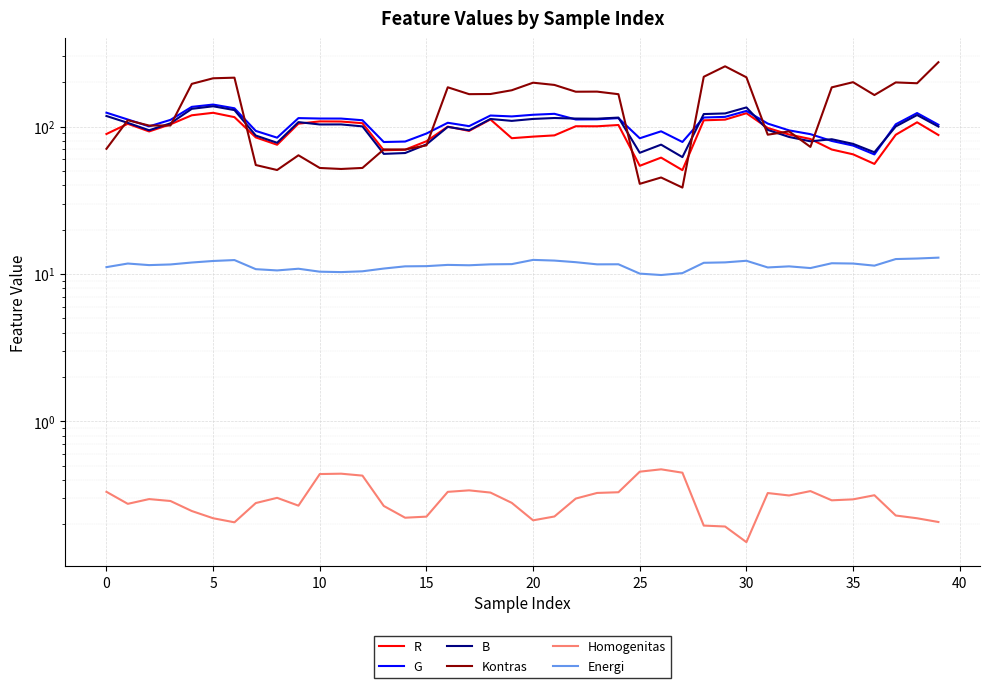

Reading left to right, transcribe all the data shown in this chart.

R: 89.1	104.4	92.7	103.6	119.3	124.1	115.9	84.4	75.3	104.7	108.5	108.3	105.4	69.1	69.7	79.5	99.9	93.5	111.8	83.4	85.5	87.2	100.6	100.5	102.5	54.2	61.6	50.7	110.3	111.5	123.3	97.9	88.3	82.4	69.9	64.8	55.8	88.0	106.9	87.7
G: 124.2	111.7	100.3	111.1	136.1	141.1	133.1	93.5	84.1	114.2	113.4	113.4	110.4	78.6	79.2	89.7	106.2	100.7	118.9	117.2	120.3	122.1	111.8	112.0	114.1	83.3	92.9	78.7	115.2	116.4	127.7	104.8	94.3	88.9	79.9	74.3	64.7	103.6	123.6	102.9
B: 118.0	106.0	94.4	105.2	132.0	137.4	129.4	86.9	77.7	107.3	103.4	103.5	100.3	65.3	66.2	75.7	99.5	94.4	112.6	109.3	112.7	114.3	113.4	113.2	115.1	66.4	75.4	62.1	121.6	122.8	134.9	95.0	85.0	79.5	82.1	76.4	67.0	100.2	119.8	100.0
Kontras: 70.7	110.5	101.6	101.8	194.9	212.7	214.7	54.9	50.8	63.9	52.4	51.6	52.4	70.0	69.9	74.6	184.8	166.0	166.4	176.4	198.5	191.7	172.4	172.7	165.9	40.9	45.2	38.6	217.7	256.5	215.9	88.1	92.8	72.8	184.6	200.1	163.7	199.4	196.8	273.4
Homogenitas: 0.3	0.3	0.3	0.3	0.2	0.2	0.2	0.3	0.3	0.3	0.4	0.4	0.4	0.3	0.2	0.2	0.3	0.3	0.3	0.3	0.2	0.2	0.3	0.3	0.3	0.5	0.5	0.4	0.2	0.2	0.2	0.3	0.3	0.3	0.3	0.3	0.3	0.2	0.2	0.2
Energi: 11.1	11.8	11.5	11.6	12.0	12.3	12.4	10.8	10.6	10.9	10.4	10.3	10.4	10.9	11.3	11.3	11.5	11.5	11.6	11.7	12.5	12.3	12.0	11.6	11.6	10.1	9.8	10.1	11.9	12.0	12.3	11.1	11.3	11.0	11.8	11.8	11.4	12.6	12.7	12.9